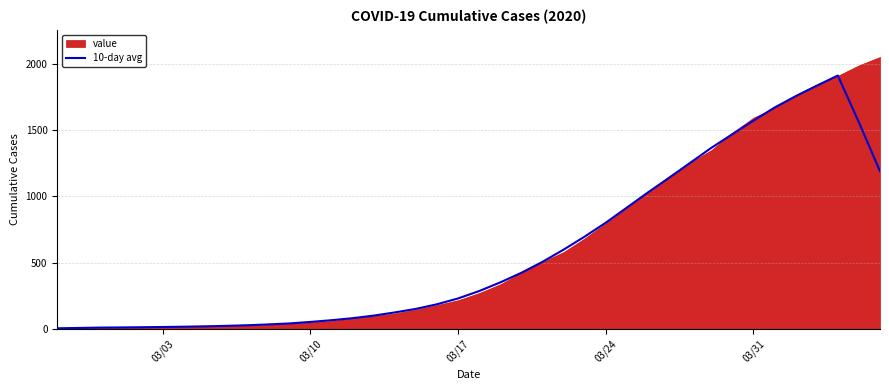

Does the chart have visible grid lines?

Yes